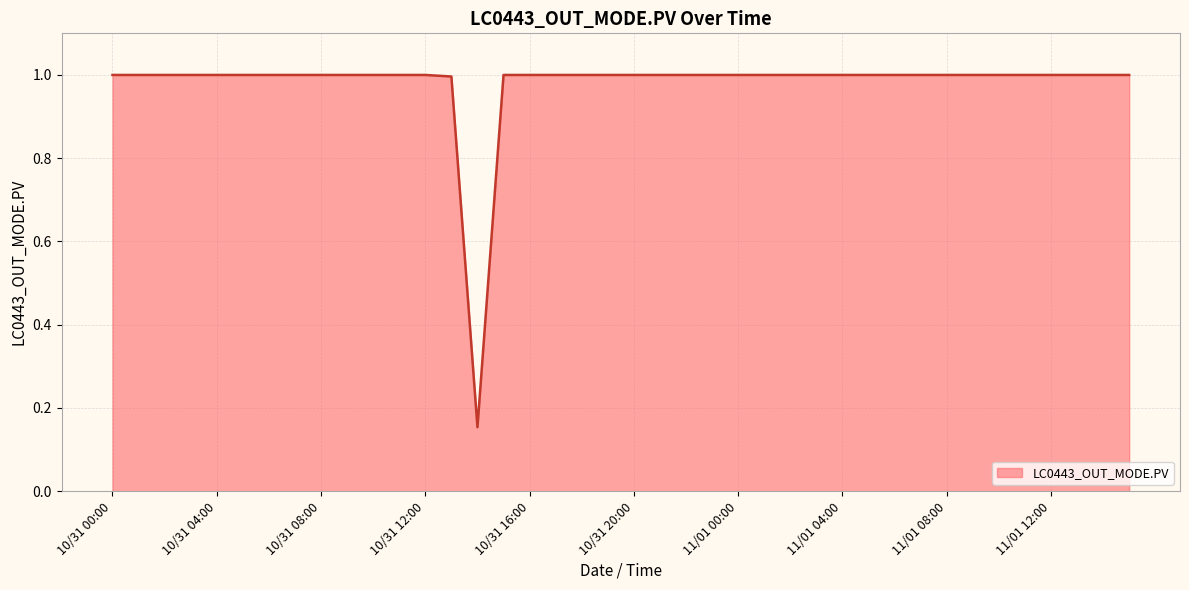

Does the chart have visible grid lines?

Yes